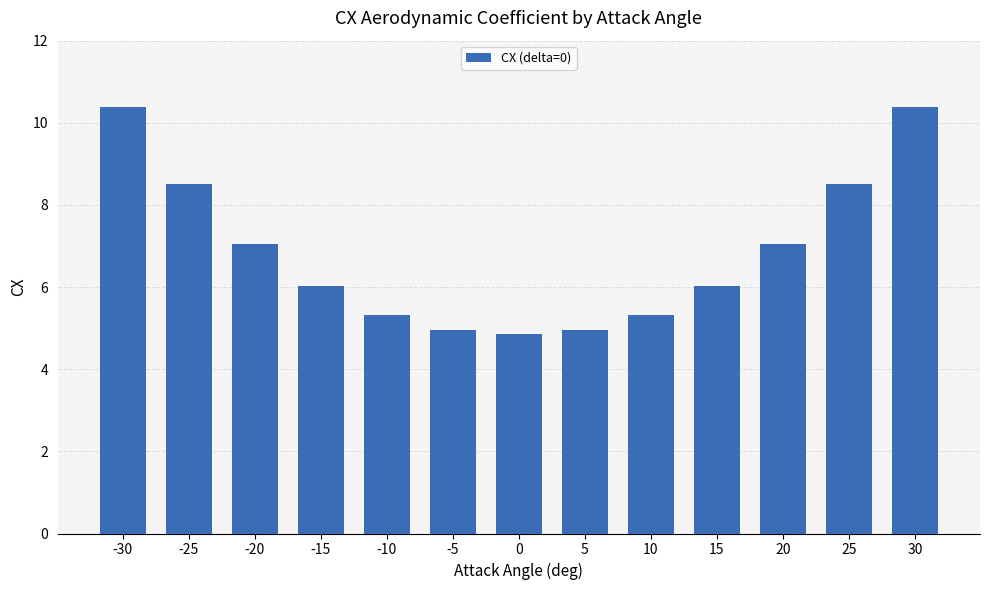

The value at -10 is 5.3. True or false?

True